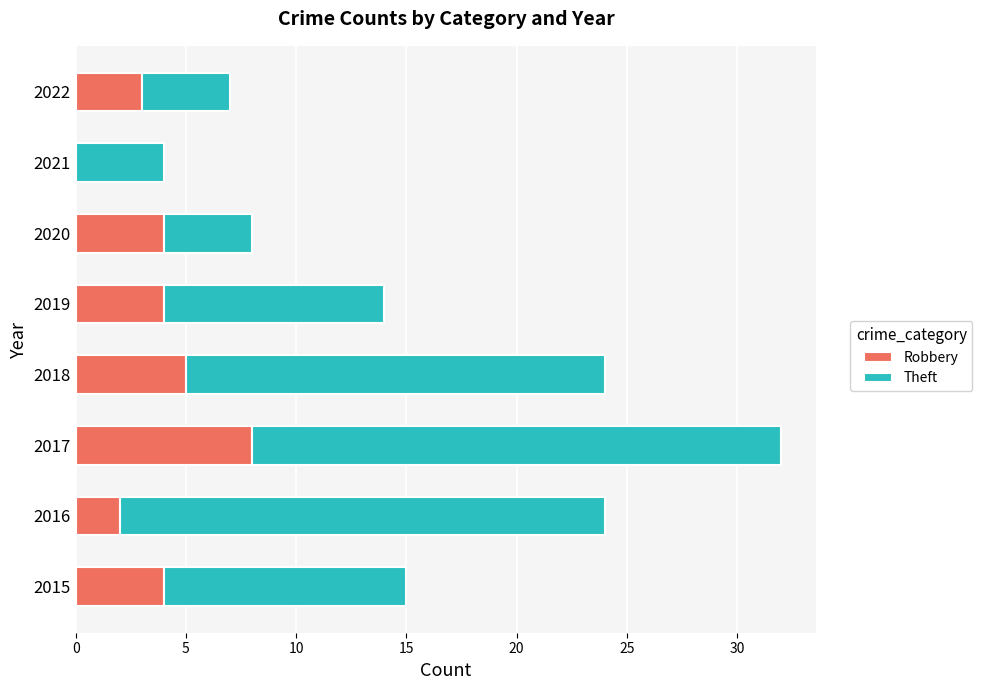

What is the total value across all series at 2020?

8